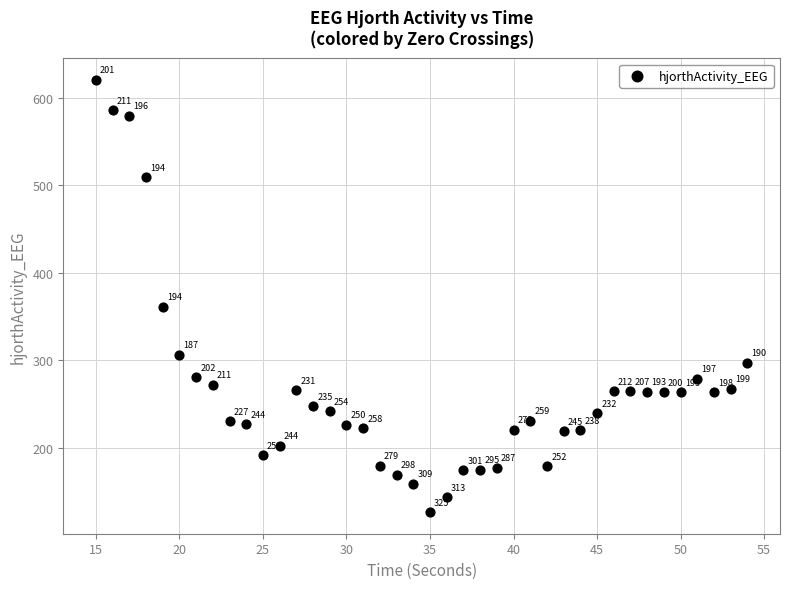

What is the range of X values (max minus min)?

39.0